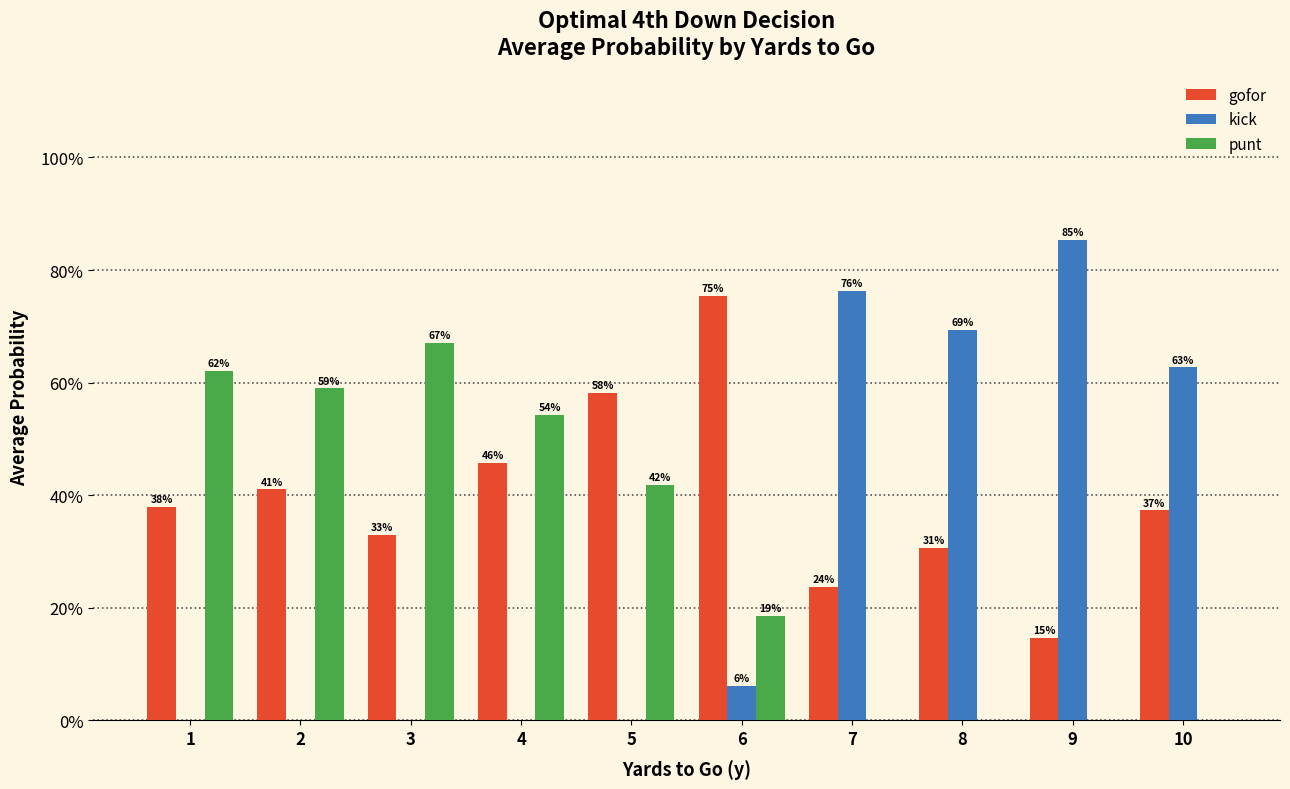

Does the chart contain stacked bars?

No